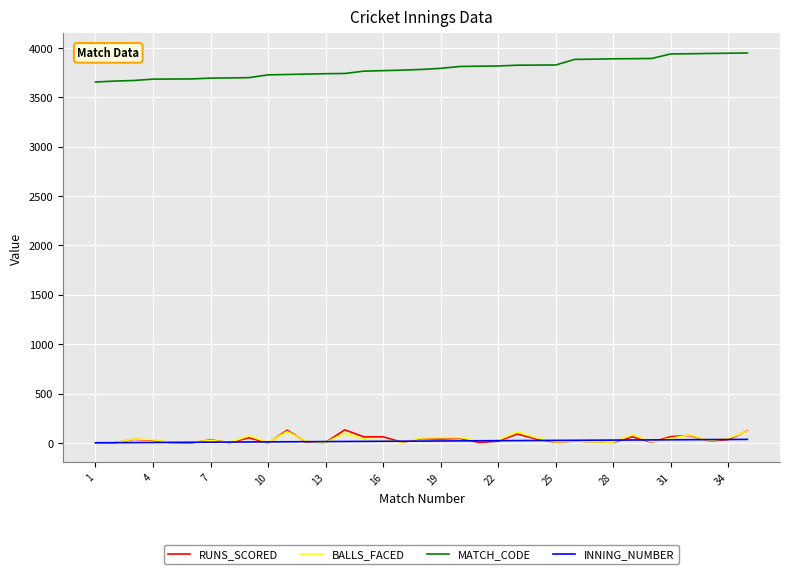

What is the minimum value for MATCH_CODE?

3656